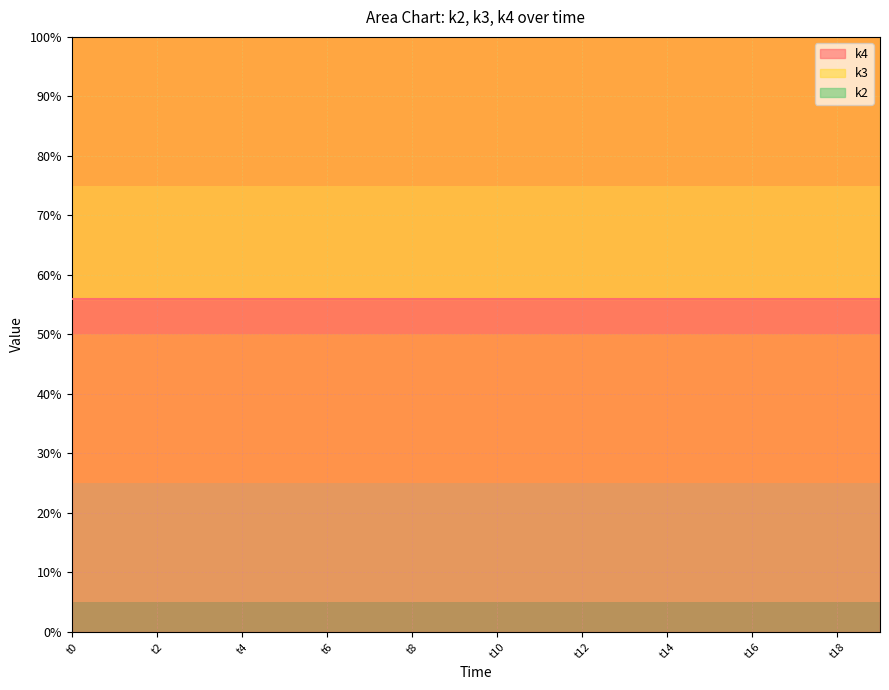

Is it true that k2 equals 9 at t15?

True